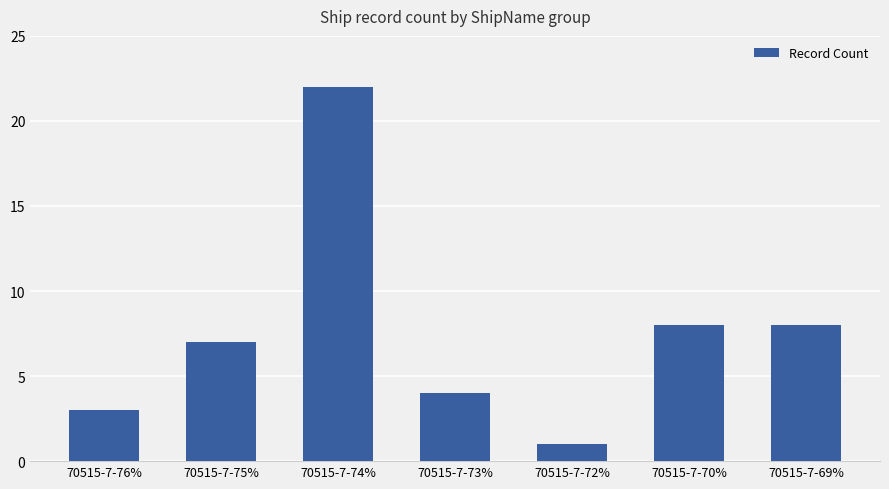

How many data points are less than 7?

3